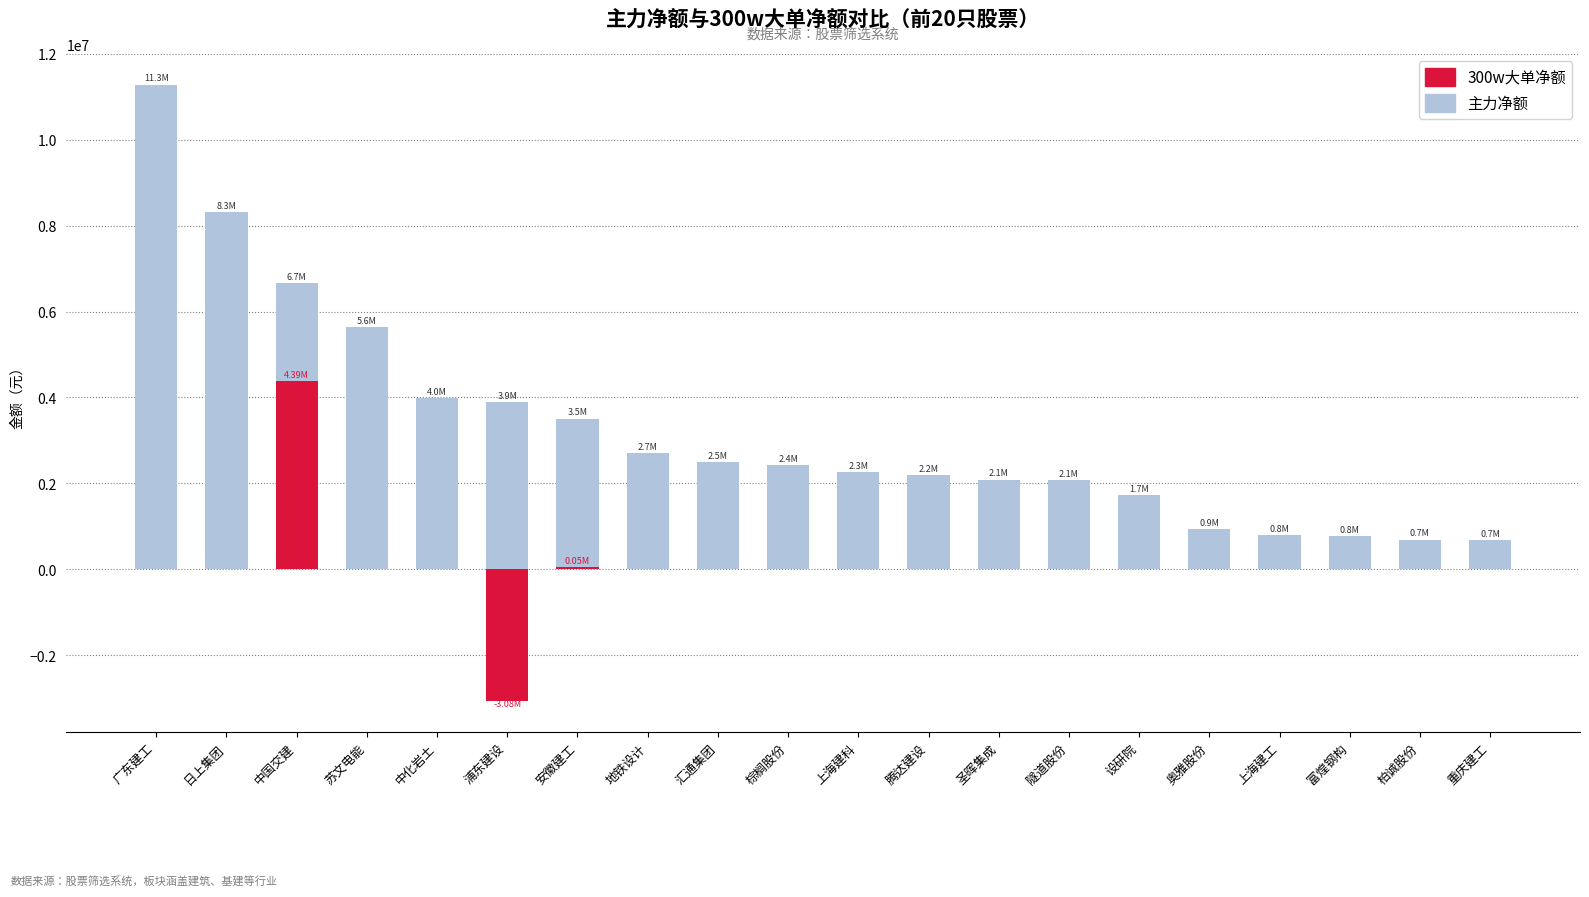

What is the maximum value for 主力净额?

11287043